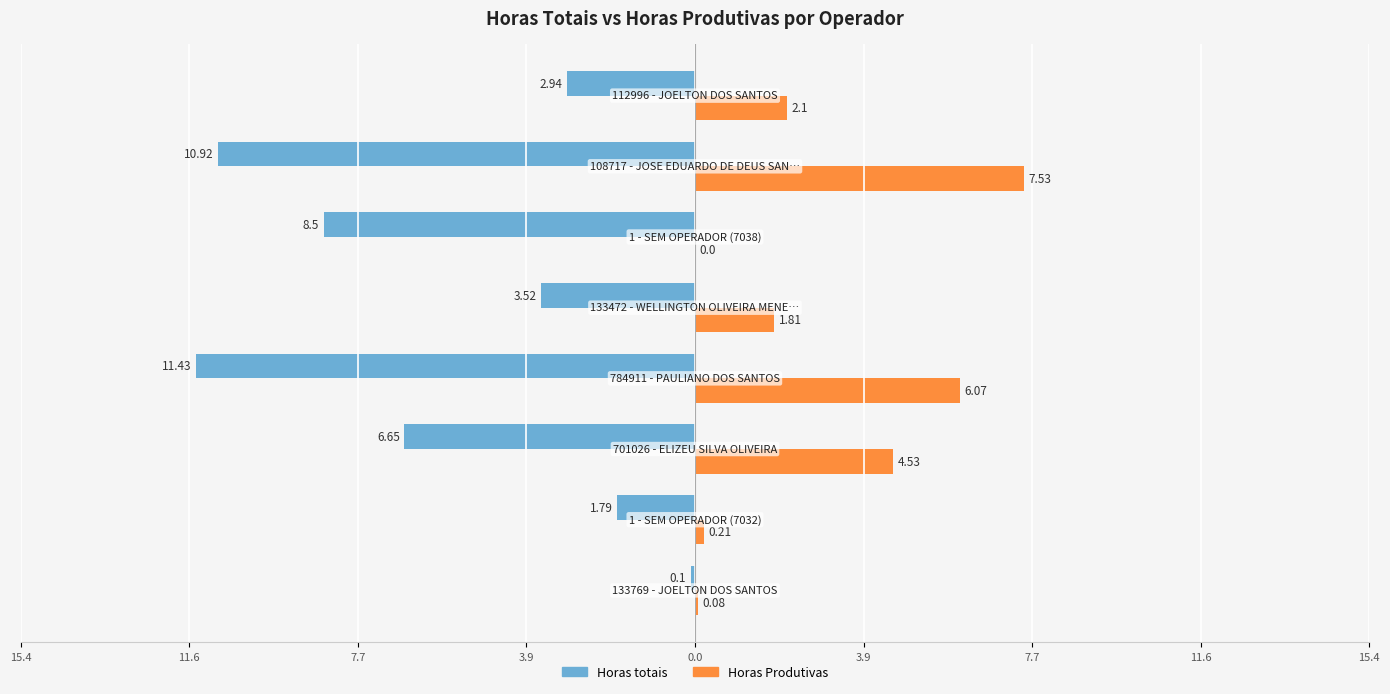

What are all the series names shown in the legend?

Horas totais, Horas Produtivas